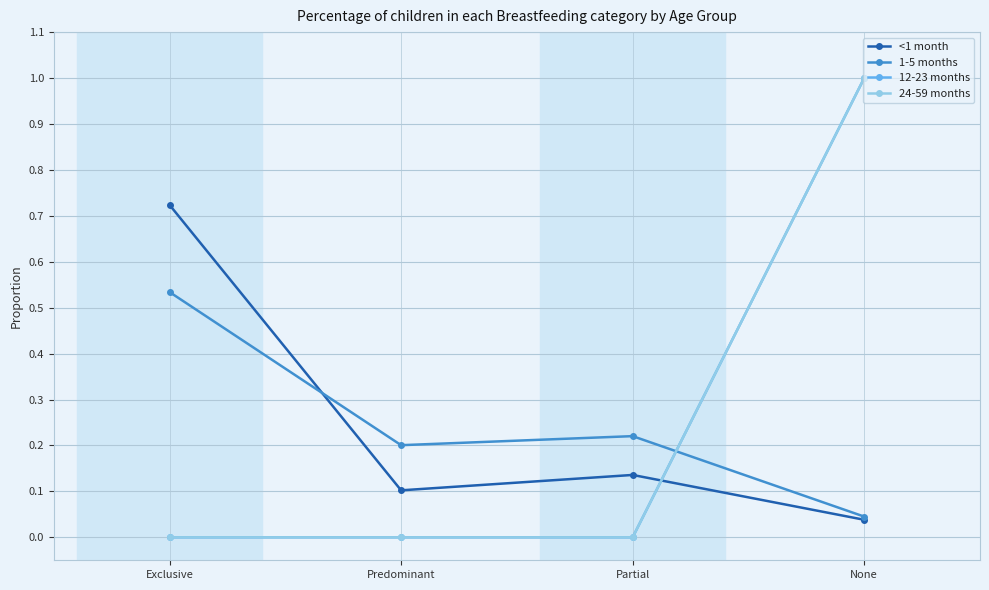

Does the chart have visible grid lines?

Yes